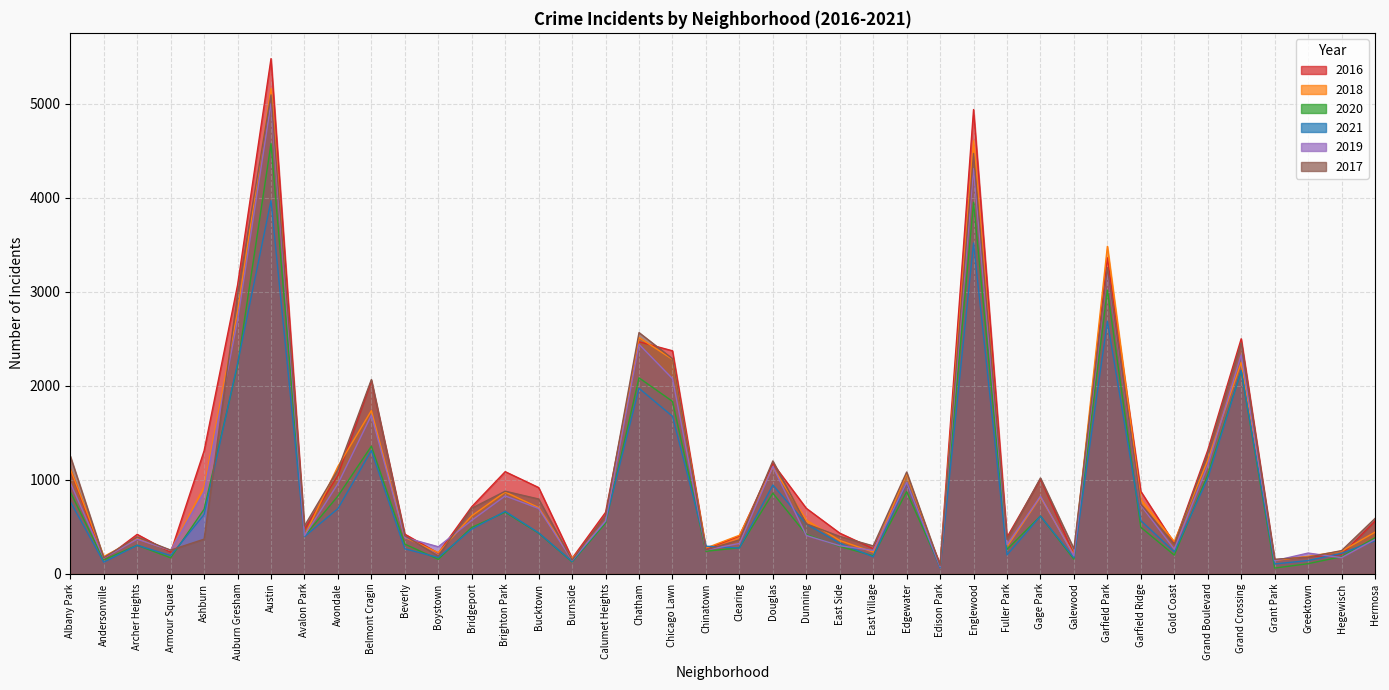

How many data points in 2017 are less than 588?

20